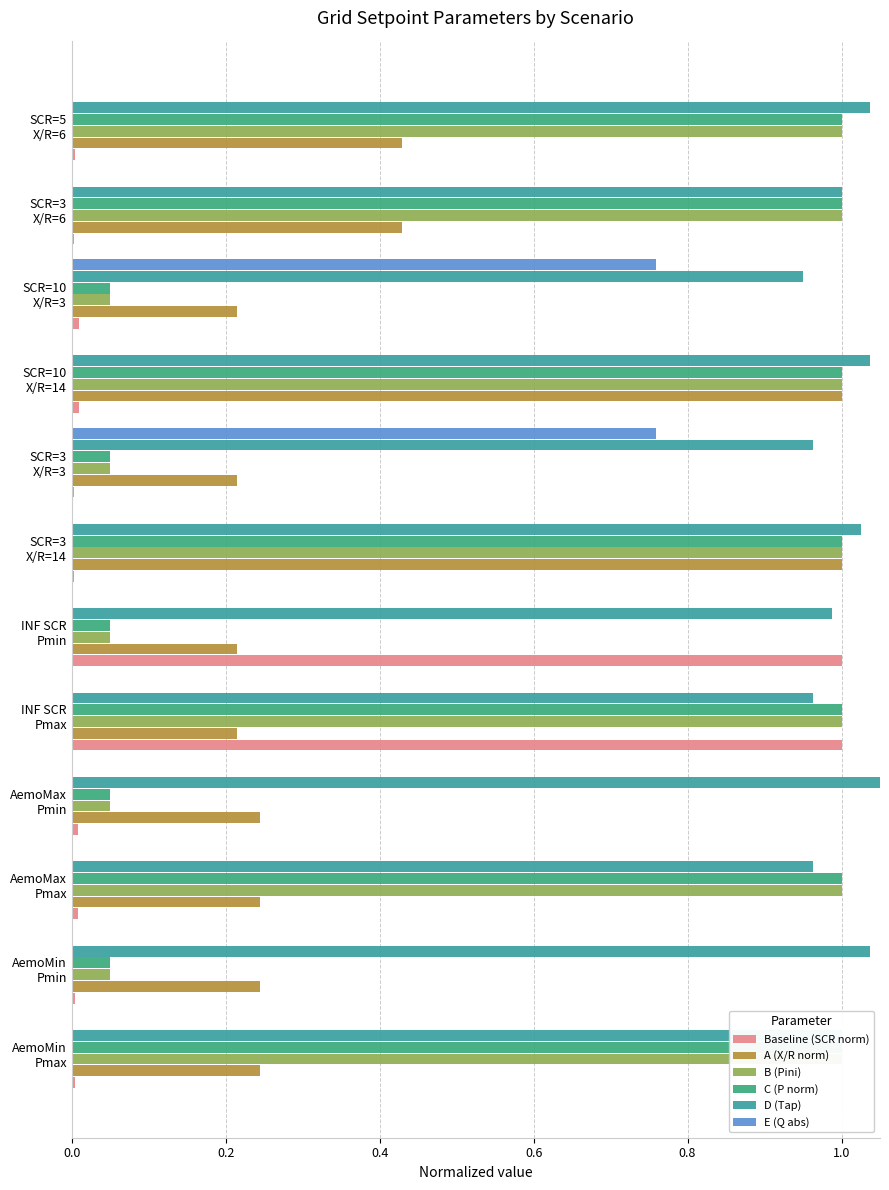

Count the number of categories in the chart.

12